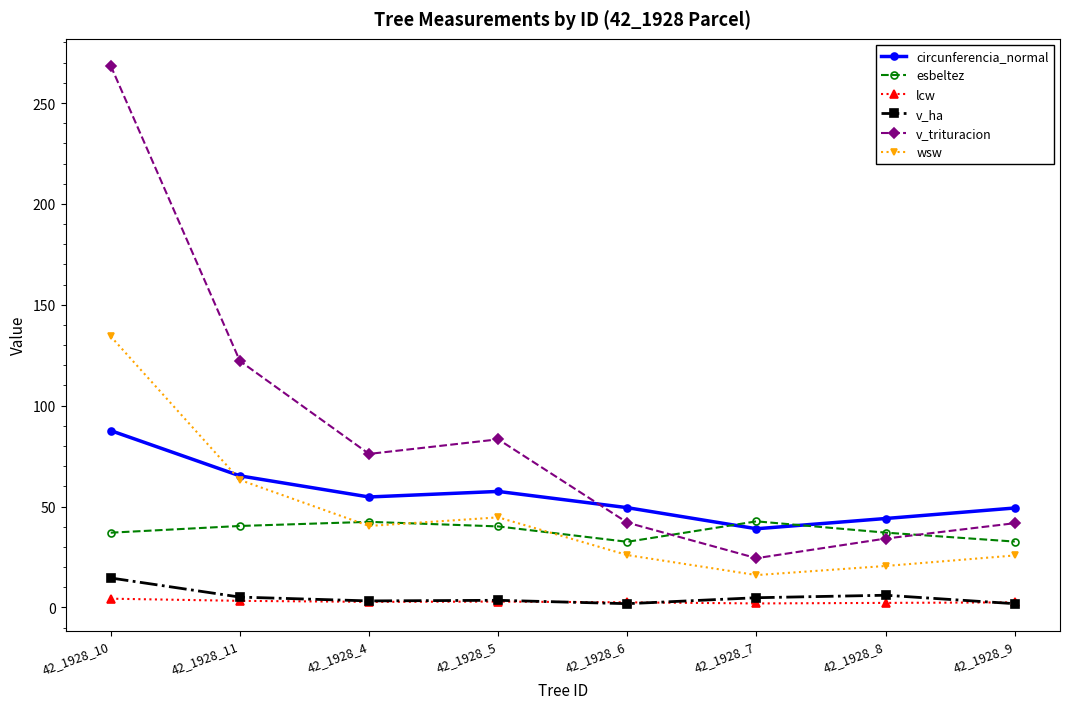

What is the label of the 3rd point from the right?

42_1928_7